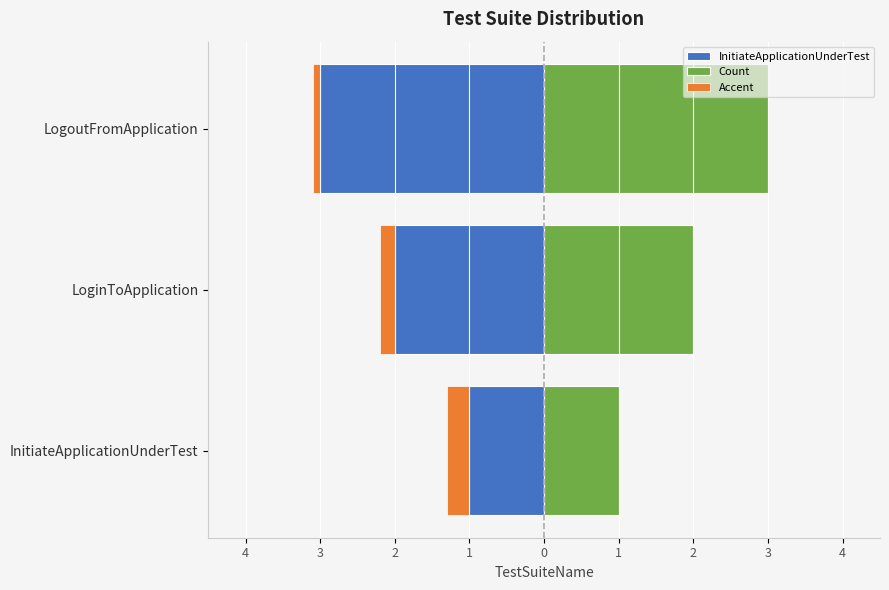

Which series has the widest spread of values?

InitiateApplicationUnderTest